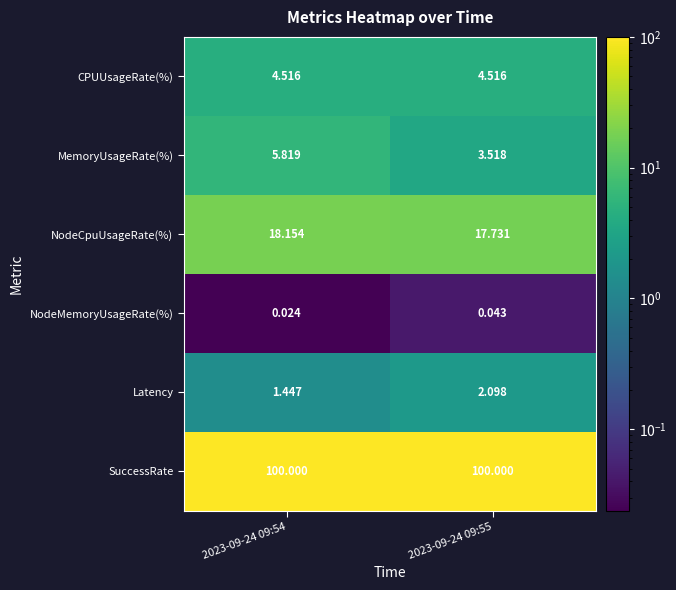

At which category is the sum across all series the highest?

2023-09-24 09:54